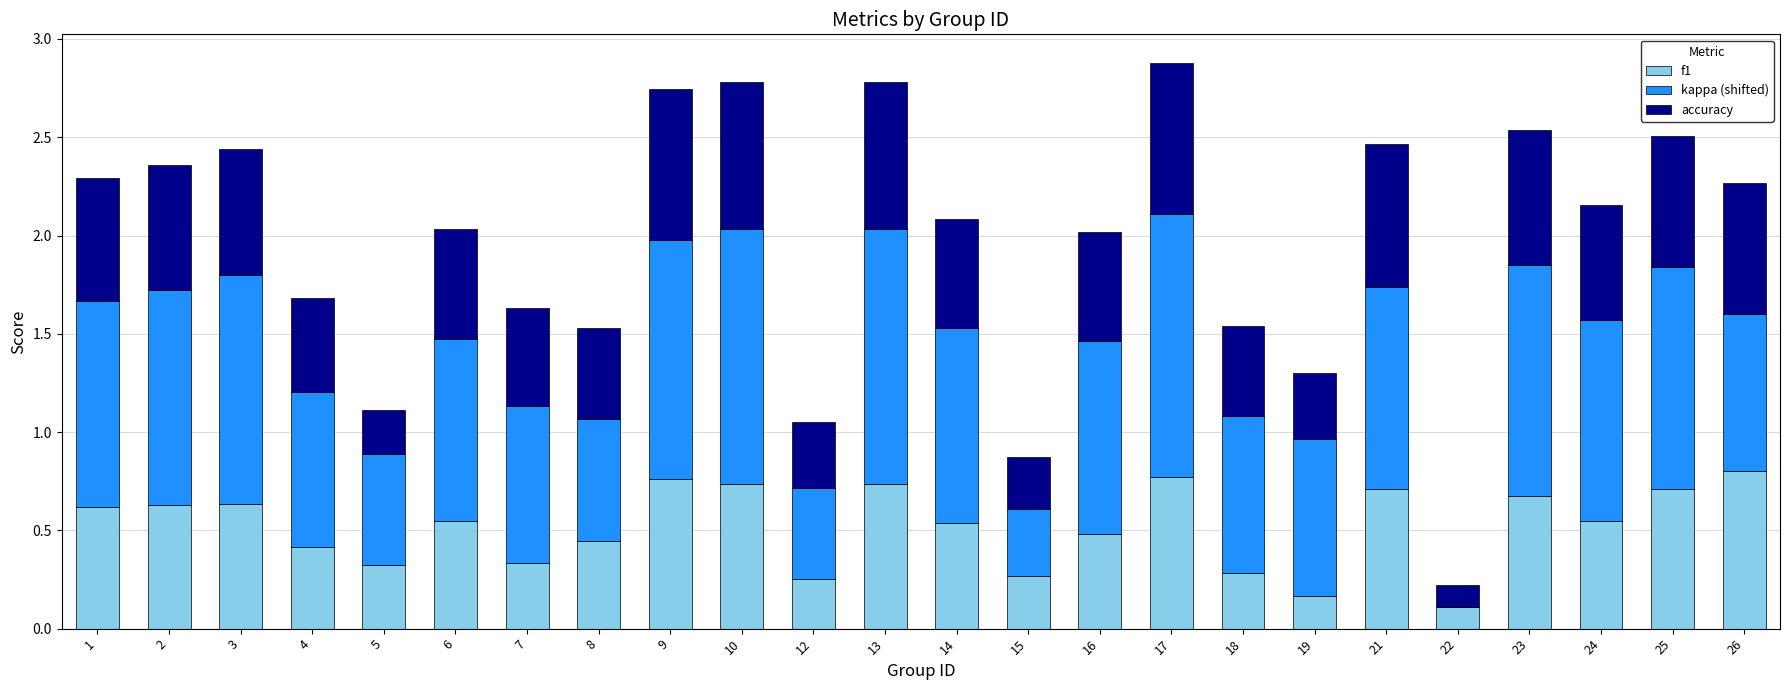

The value of f1 at 1 is 0.6. True or false?

True